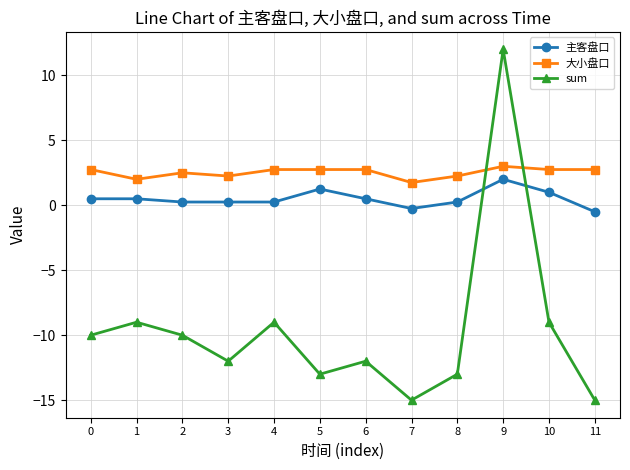

Is it true that sum equals -12.0 at 3?

True